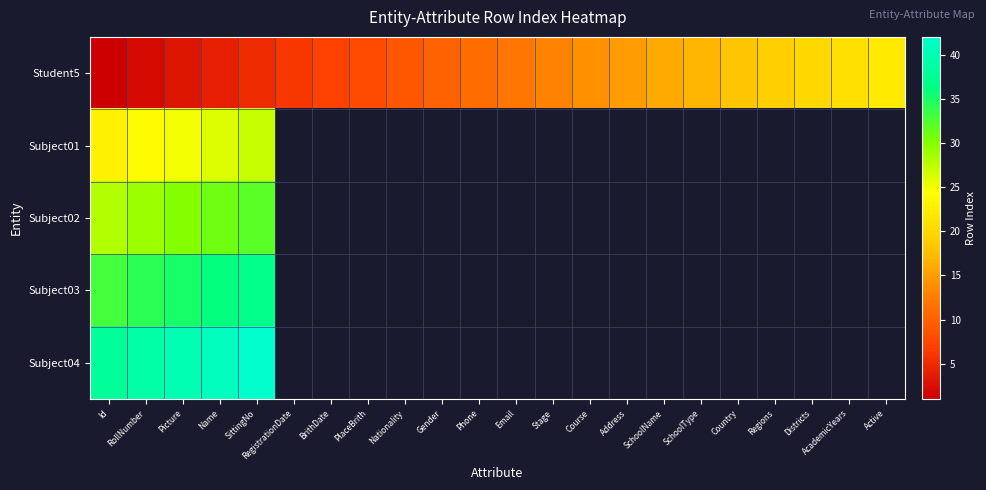

Which series has the largest range (max minus min)?

Student5